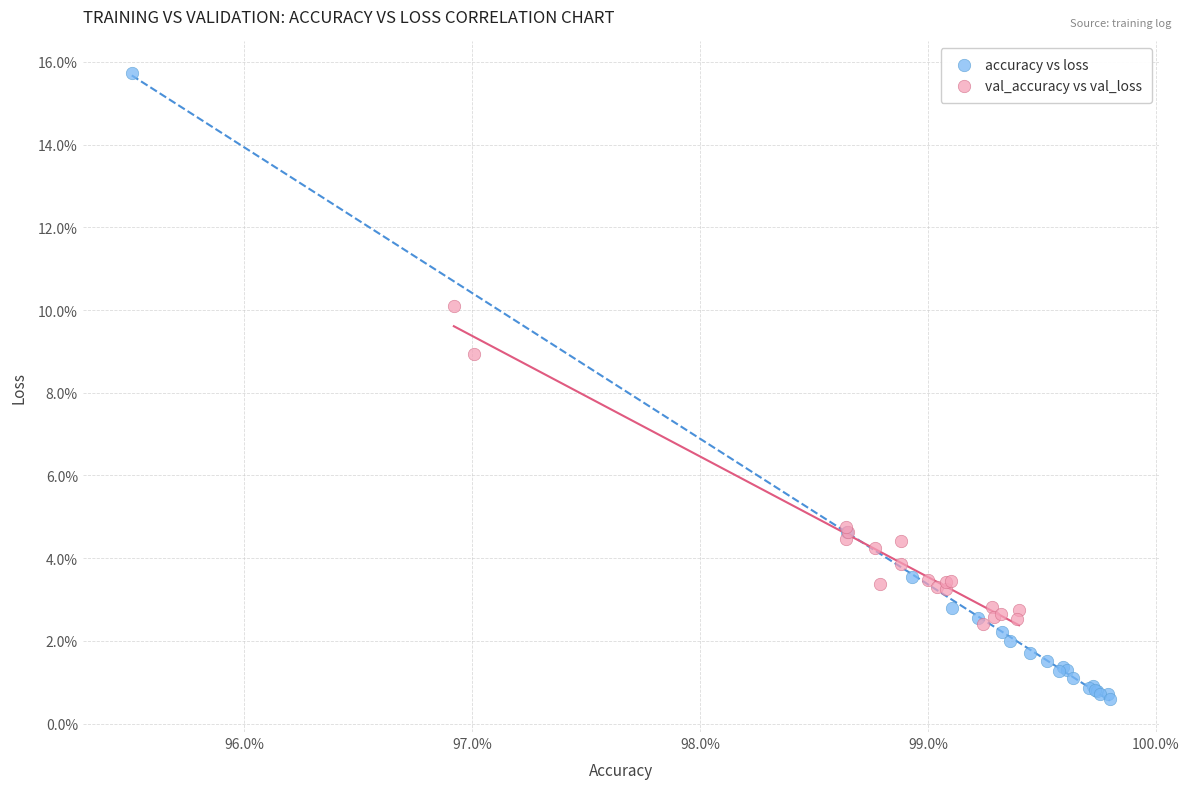

What are all the series names shown in the legend?

accuracy vs loss, val_accuracy vs val_loss